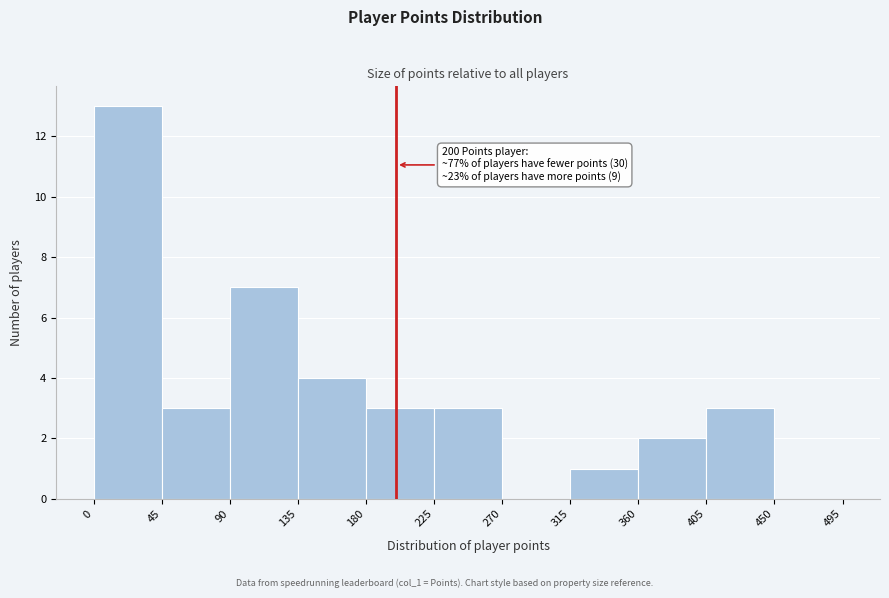

Over which range of the x-axis is the bar tallest?

0 to 45